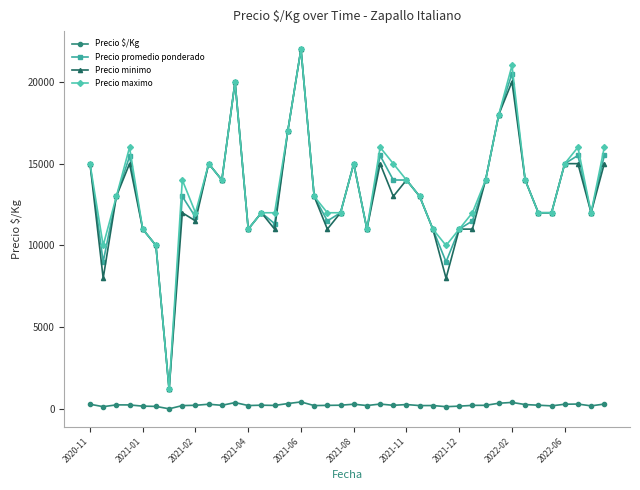

True or false: Precio $/Kg and Precio promedio ponderado cross at least once.

False